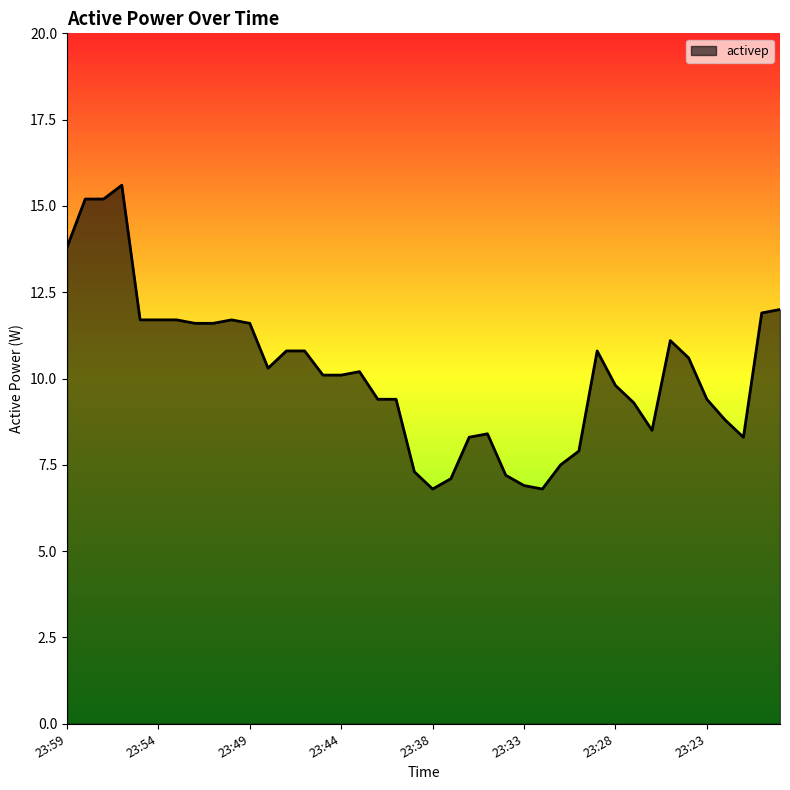

Reading left to right, what are all the values shown in this chart?

13.8	15.2	15.2	15.6	11.7	11.7	11.7	11.6	11.6	11.7	11.6	10.3	10.8	10.8	10.1	10.1	10.2	9.4	9.4	7.3	6.8	7.1	8.3	8.4	7.2	6.9	6.8	7.5	7.9	10.8	9.8	9.3	8.5	11.1	10.6	9.4	8.8	8.3	11.9	12.0